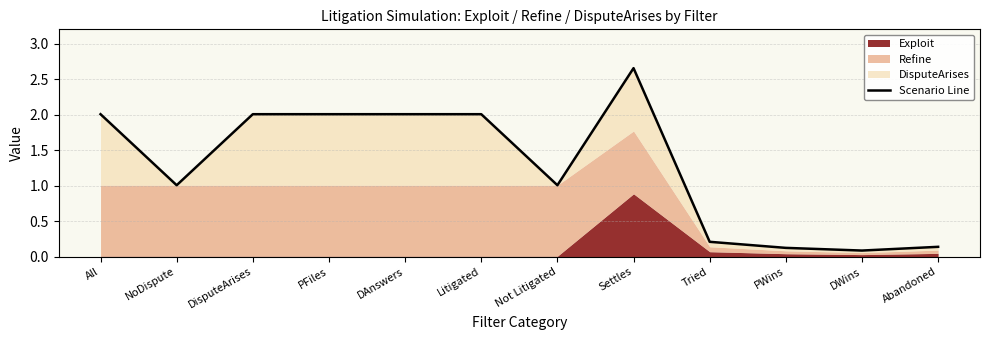

What is the sum of all values?

15.2